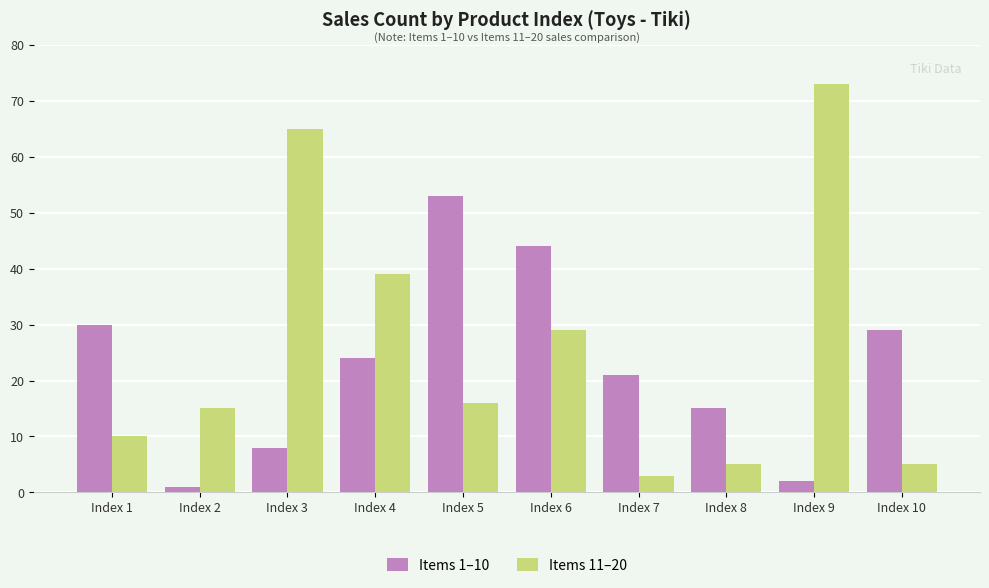

The value of Items 11–20 at Index 7 is 3. True or false?

True